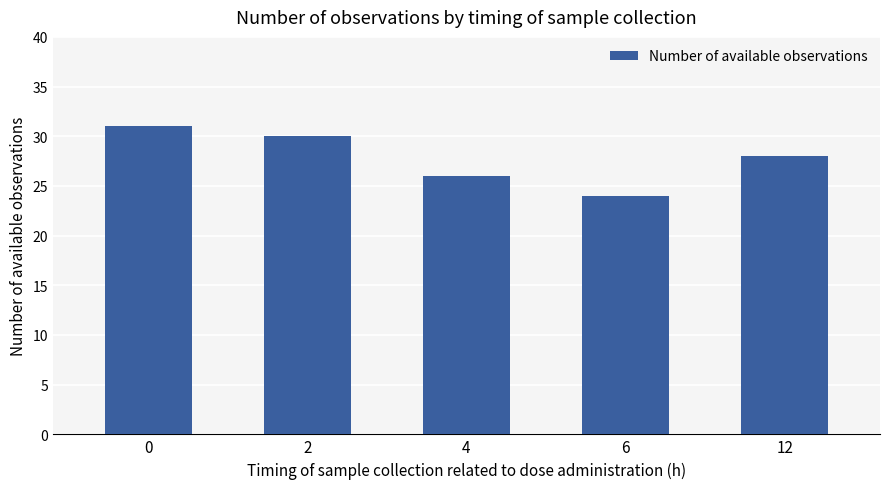

What is the change in value from 4 to 6?

-2